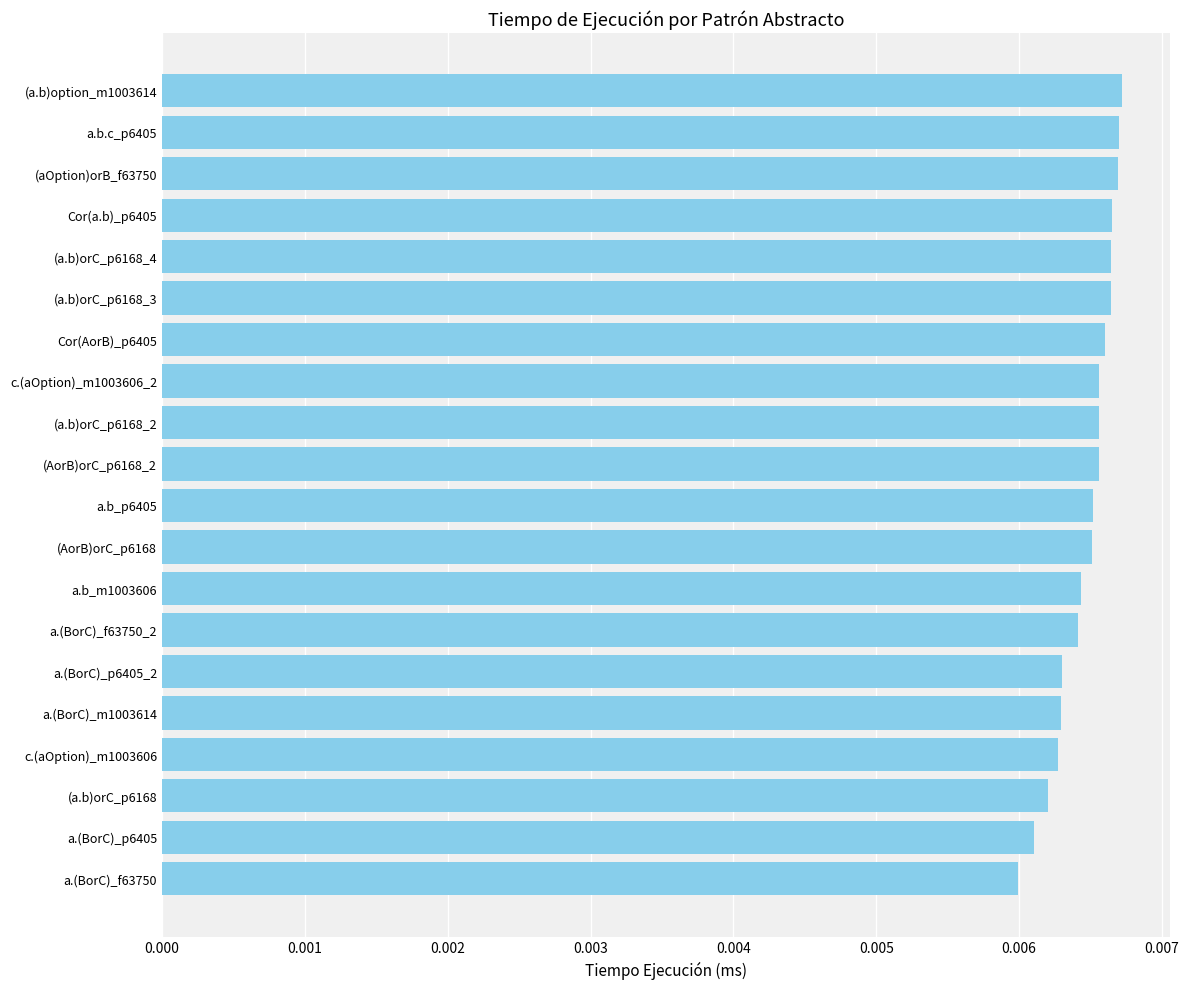

Which has a higher value, (a.b)option_m1003614 or (AorB)orC_p6168?

(a.b)option_m1003614